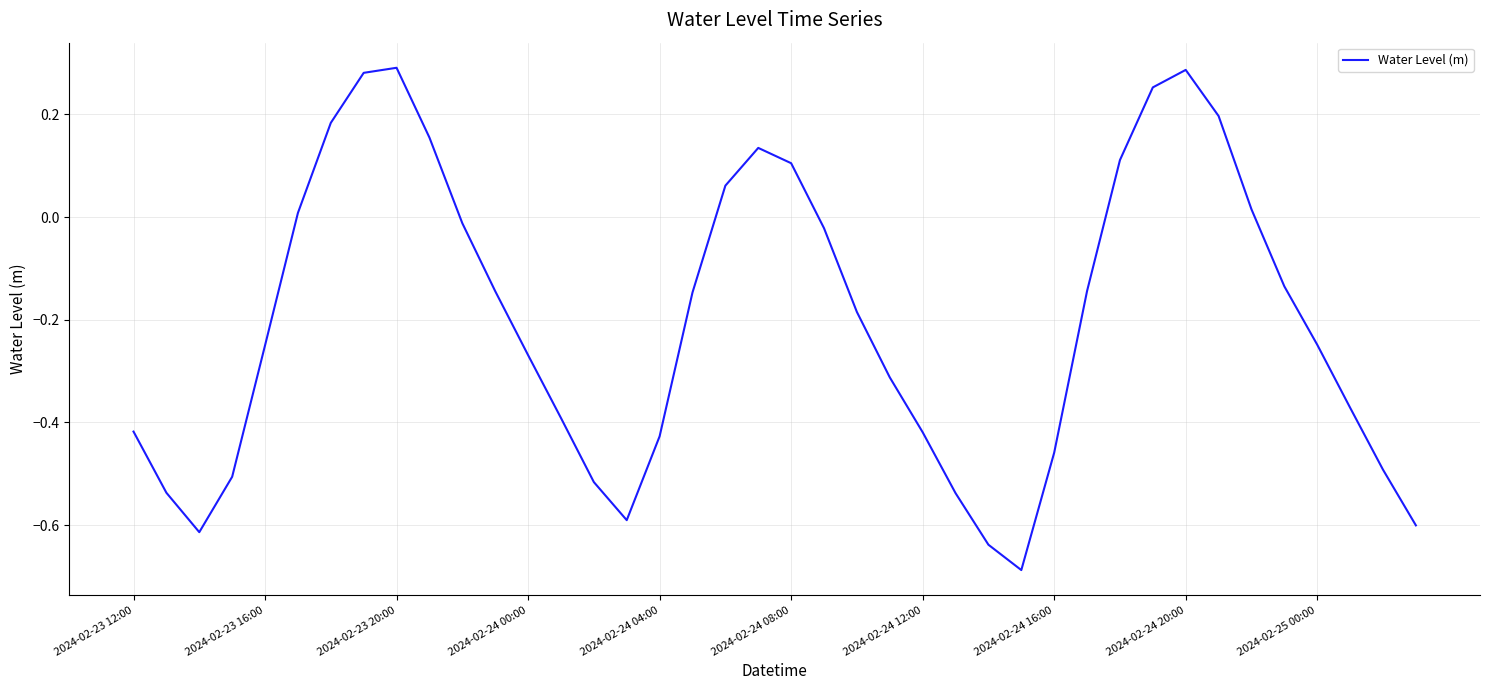

How many lines are shown in the chart?

1